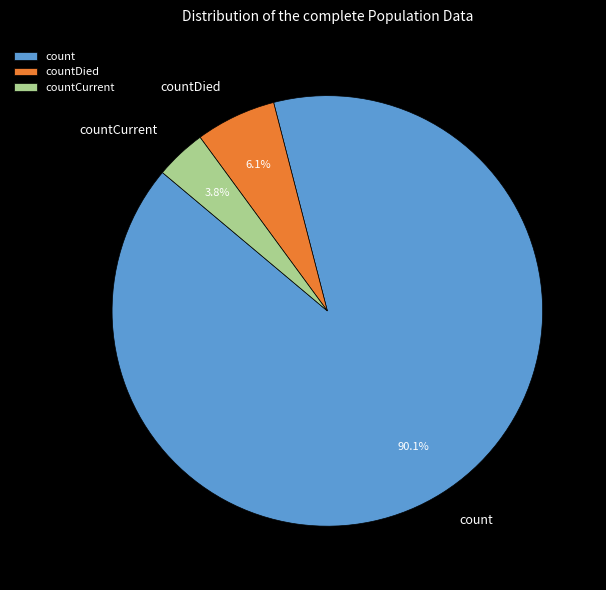

How many slices are in this pie chart?

3